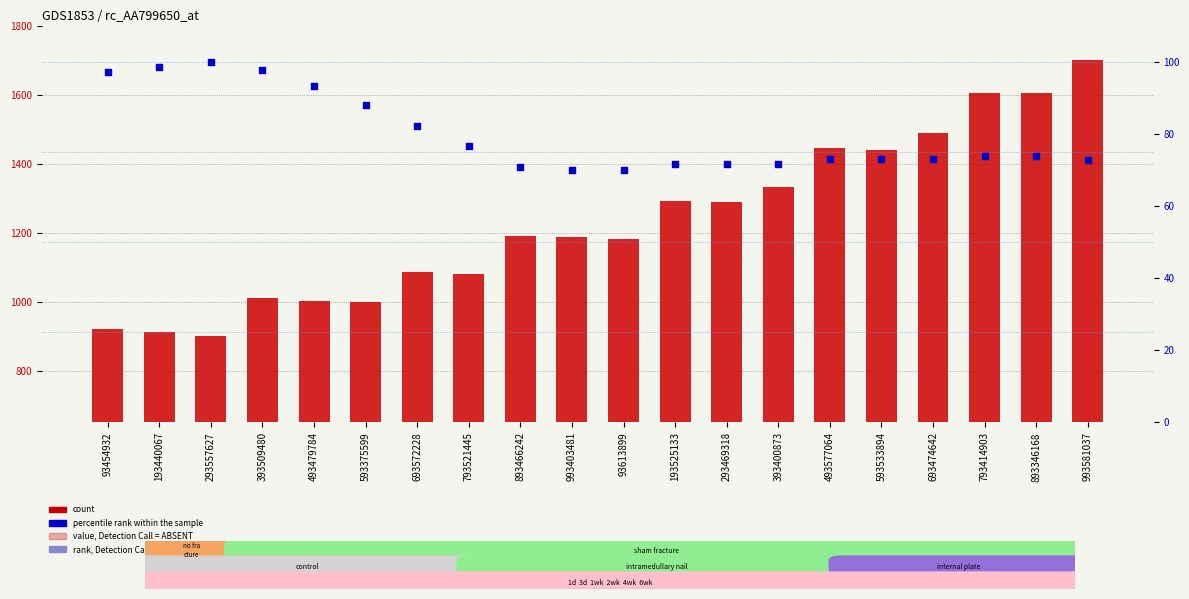

Which series has the widest spread of Y values?

count